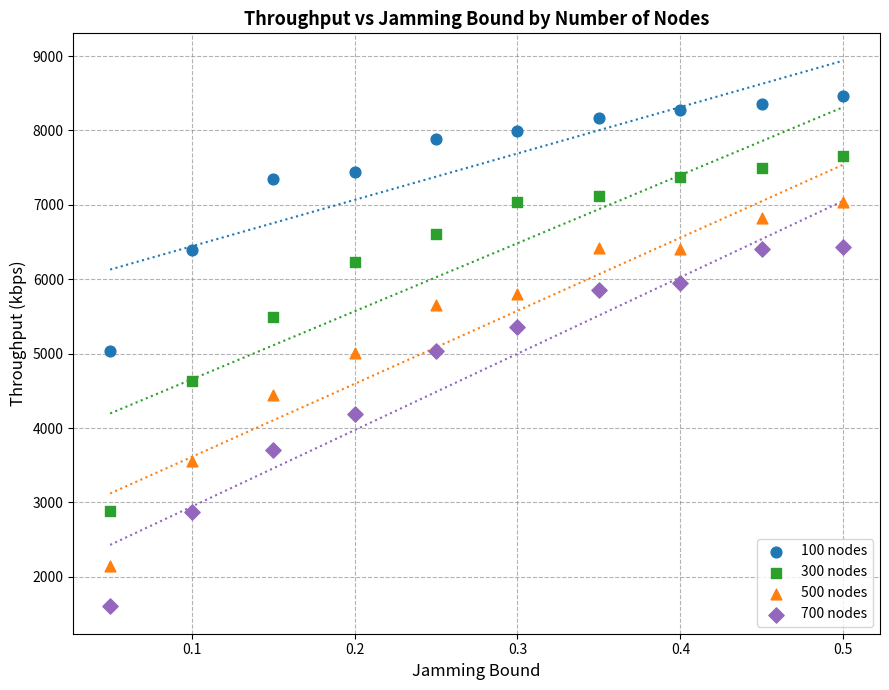

Which series contains the highest Y value?

100 nodes